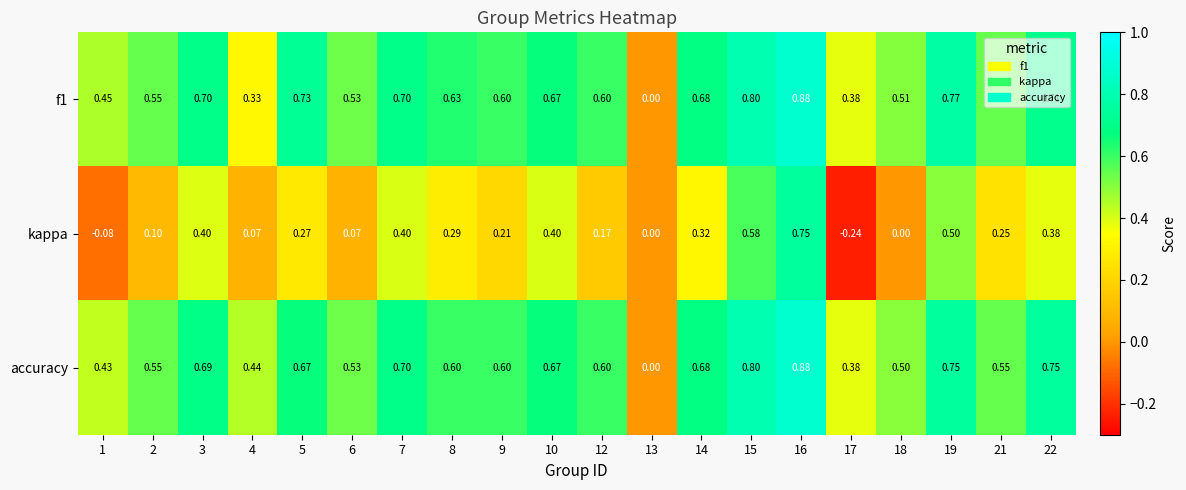

Which series has the widest spread of values?

kappa